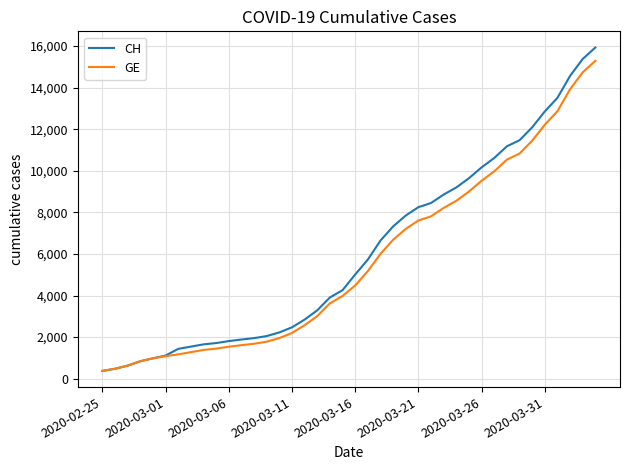

What is the average value of the GE series?

5641